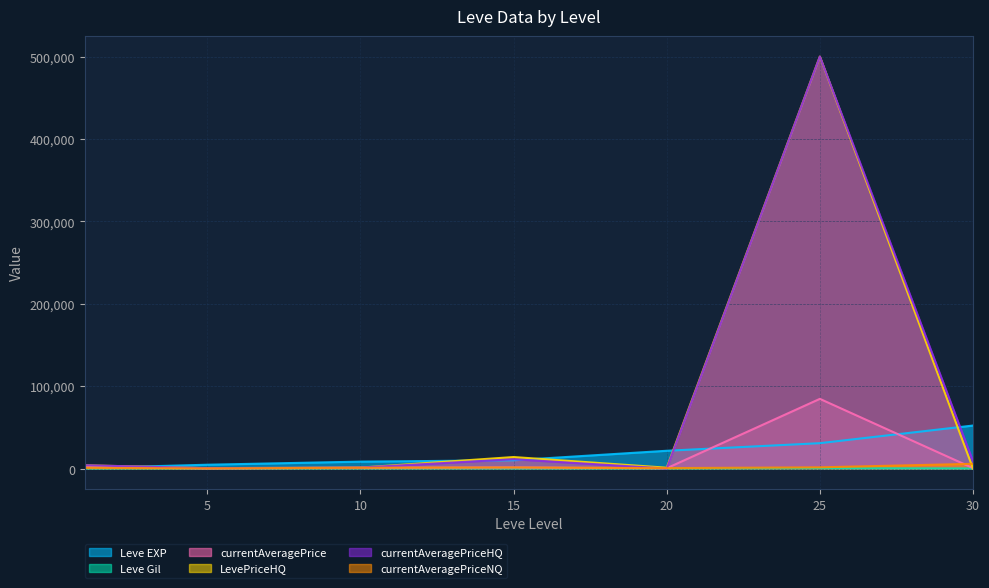

At which category does currentAveragePrice reach its first local valley?

5